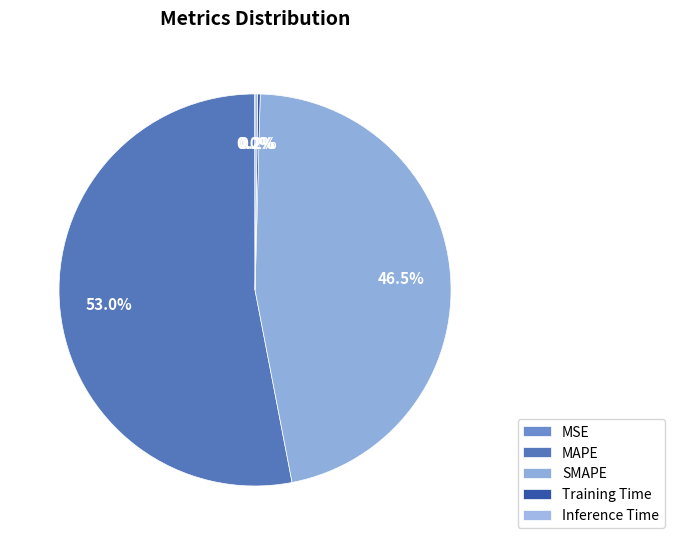

Combined, do Inference Time and MAPE account for over 50%?

Yes